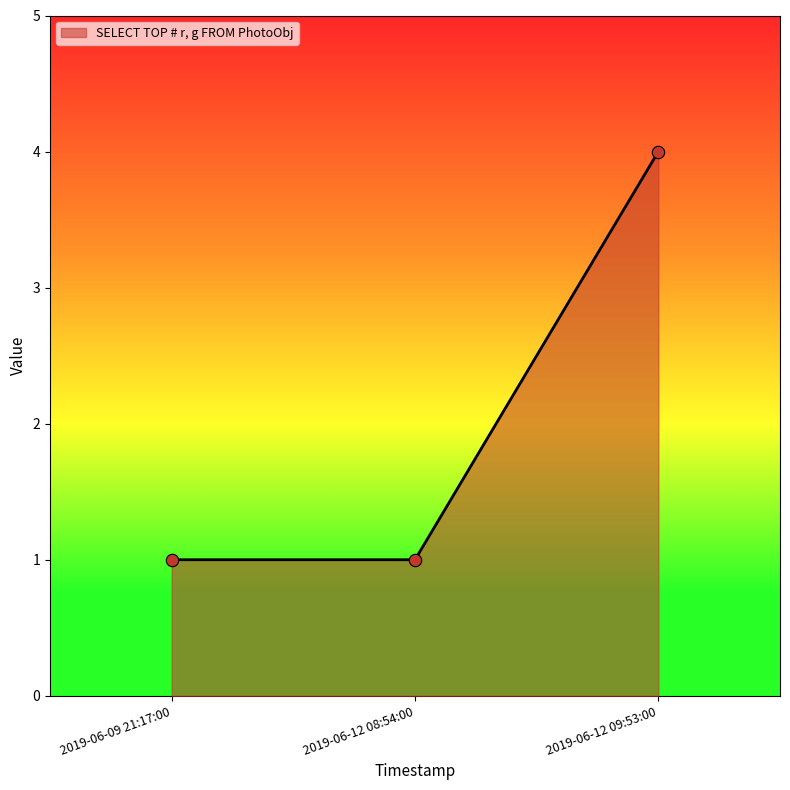

Approximately how many times larger is the value at 2019-06-12 09:53:00 compared to 2019-06-12 08:54:00?

4.0